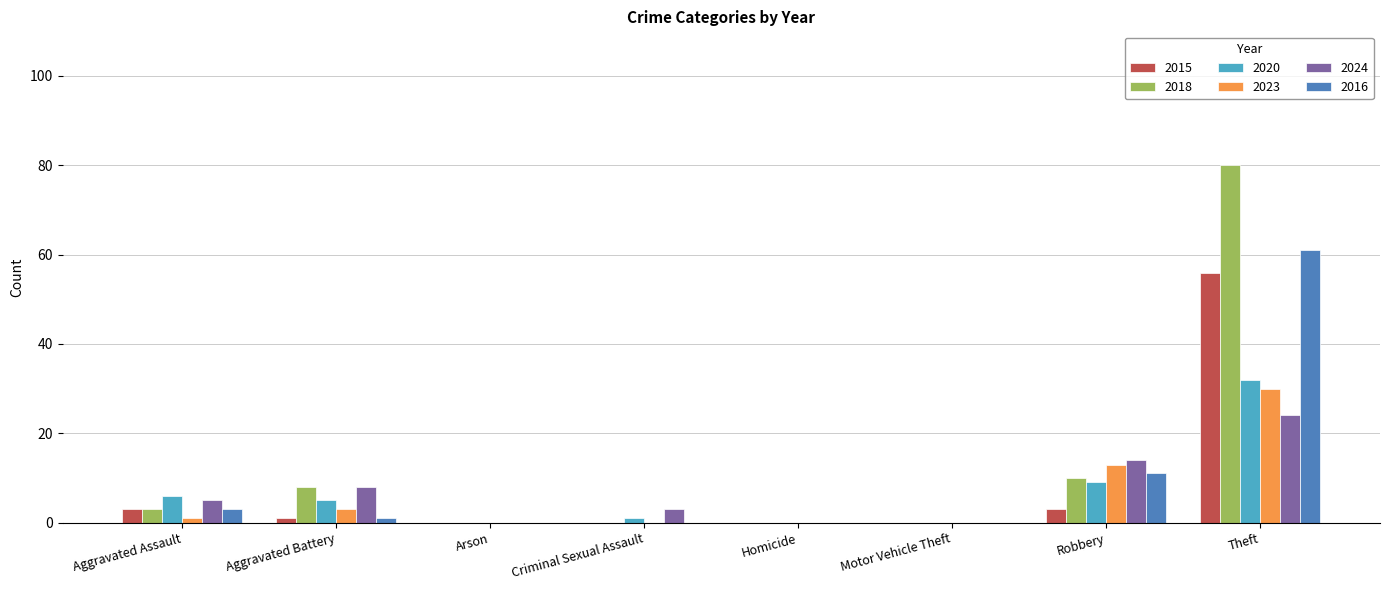

Is it true that 2018 equals -49 at Homicide?

False